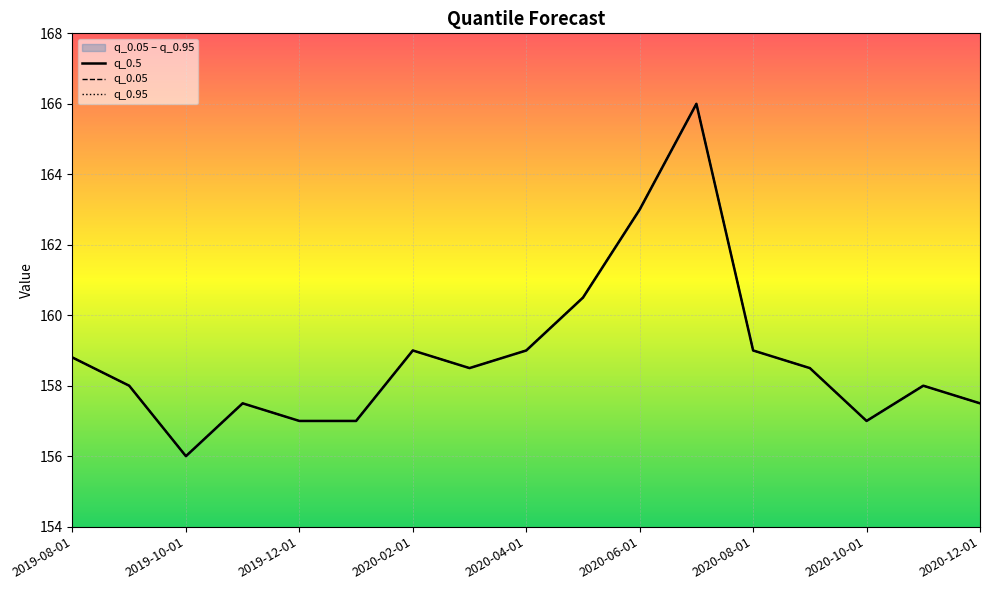

What is the value of the q_0.05 point at the 8th from the left?

158.5